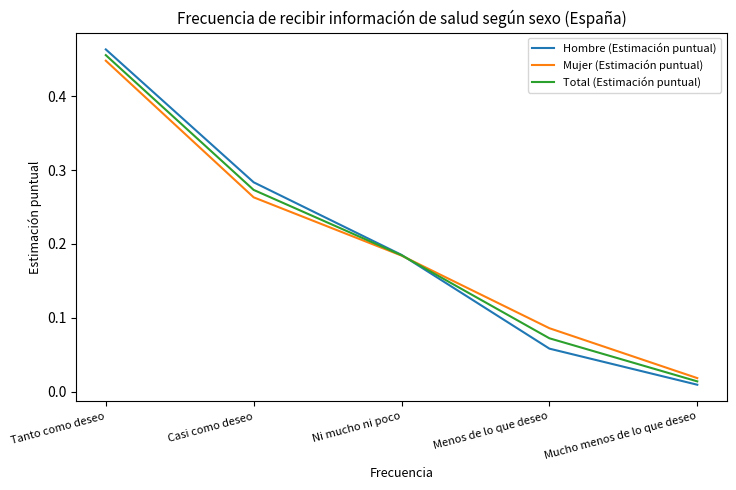

Which series changed the most between Tanto como deseo and Casi como deseo?

Mujer (Estimación puntual)